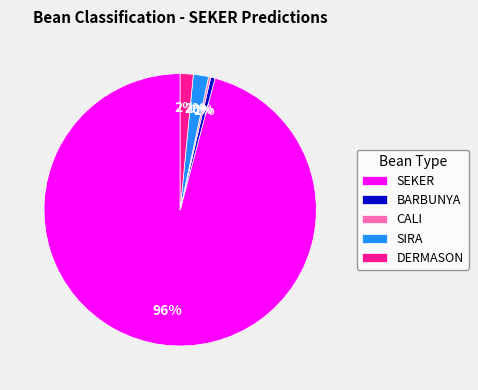

The SEKER slice represents 81% of the pie. True or false?

False